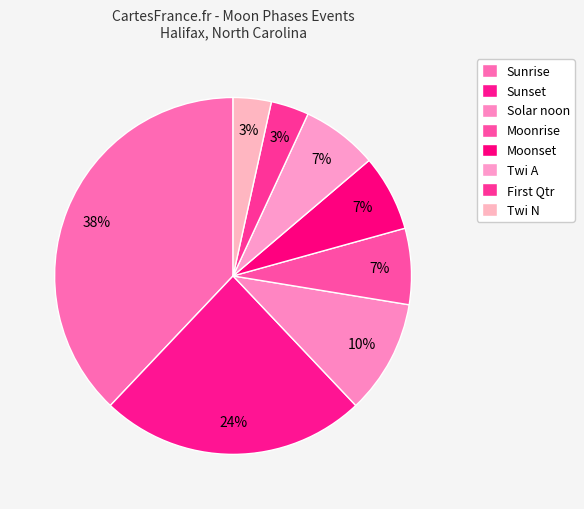

How much of the chart is everything except Moonset?

93.1%